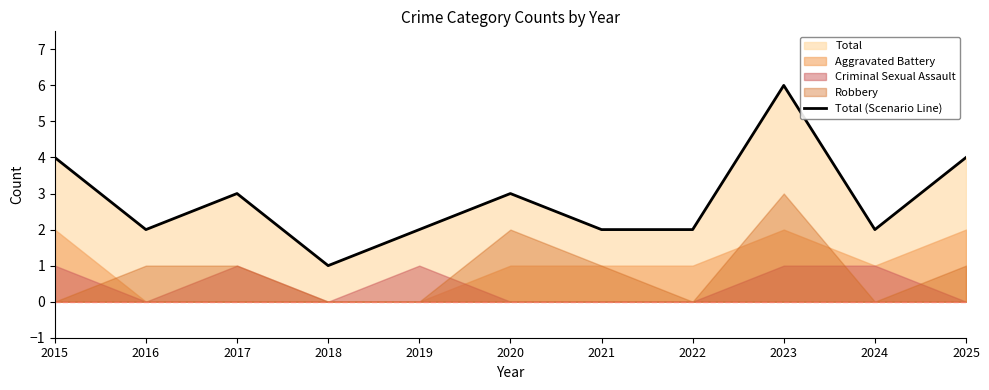

At which category does the chart reach its minimum across all series?

2018